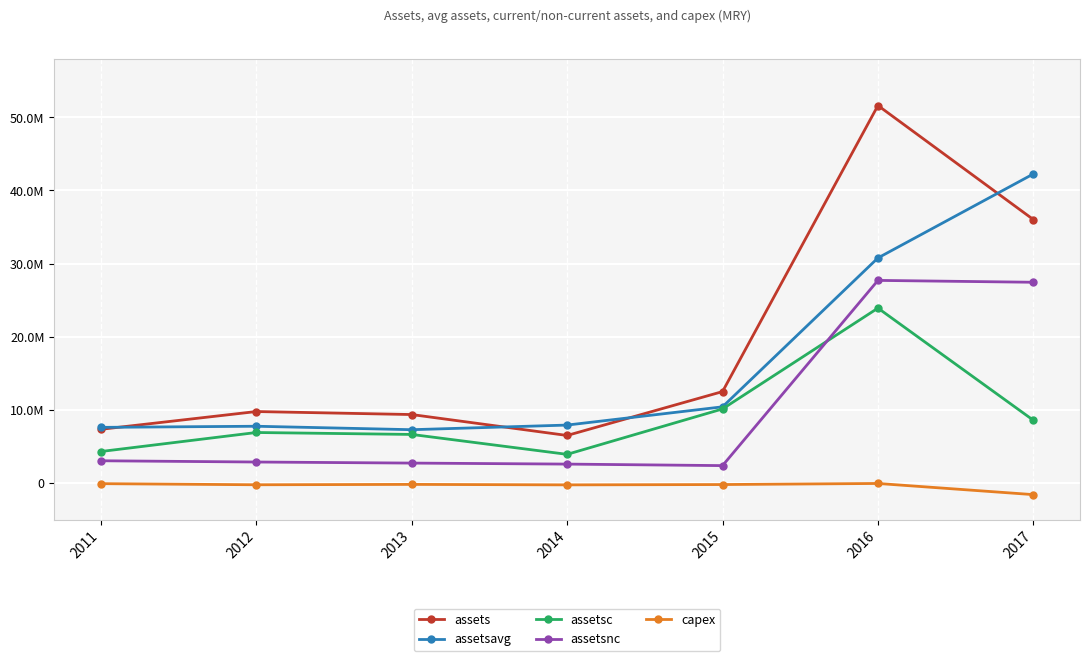

What is the smallest value displayed?

-1593000